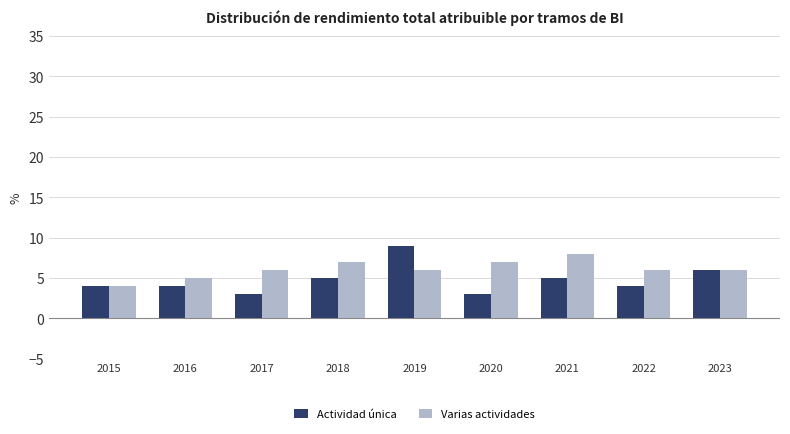

What is the sum of the Varias actividades values at 2017 and 2015?

10